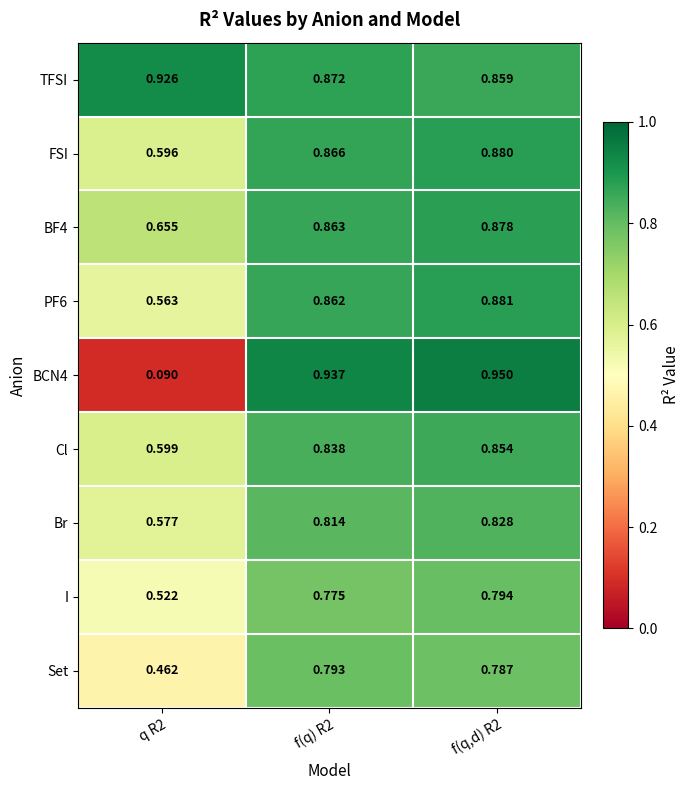

Is the value of TFSI at f(q,d) R2 greater than the value of Cl at f(q) R2?

Yes